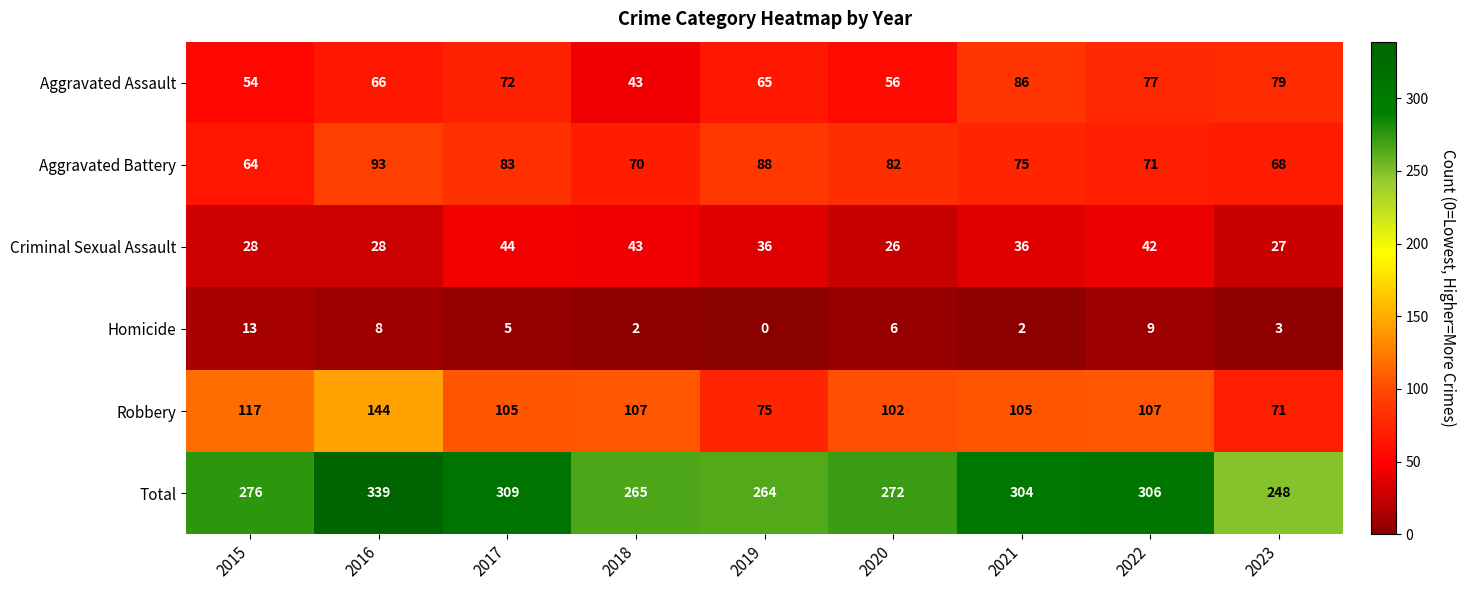

Count the number of data series in this chart.

6